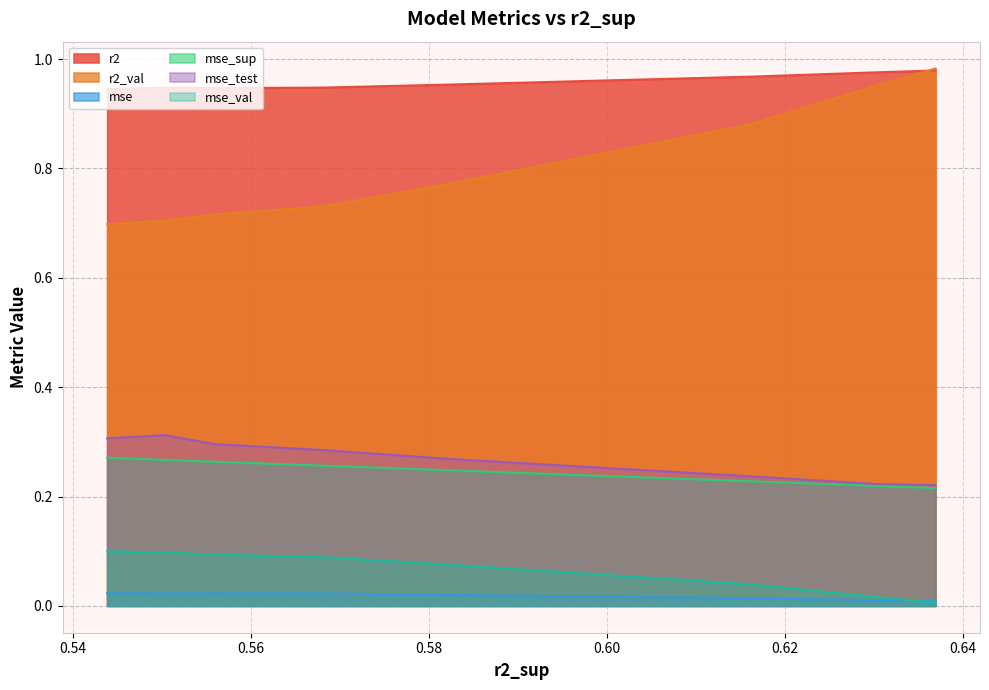

What is the difference between the highest and lowest values at 0.6369554167010076?

1.0